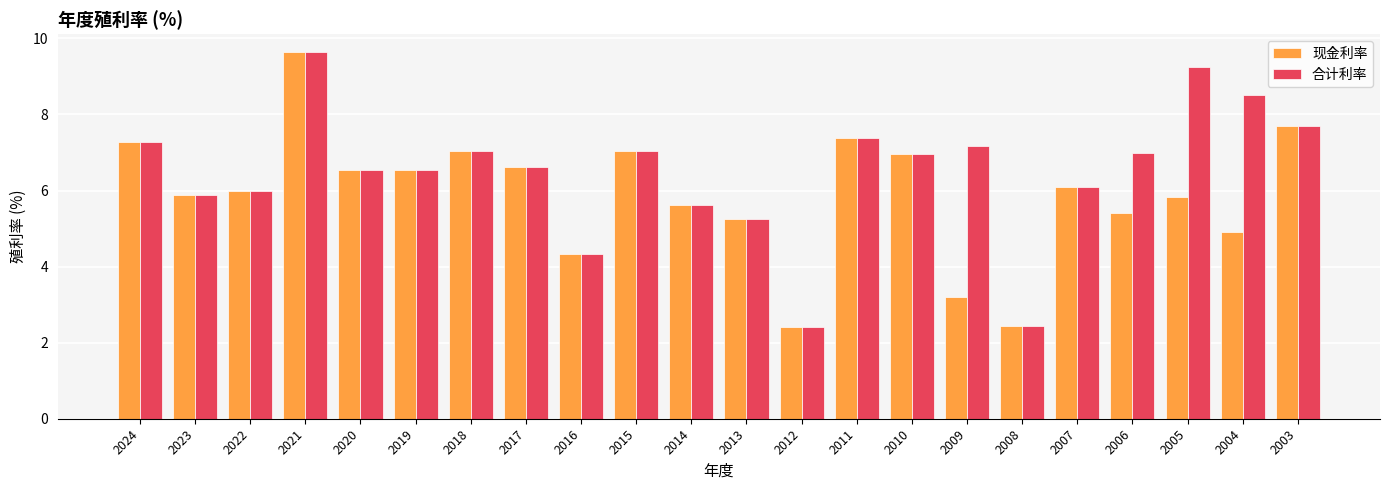

At how many categories does at least one series exceed 2?

22